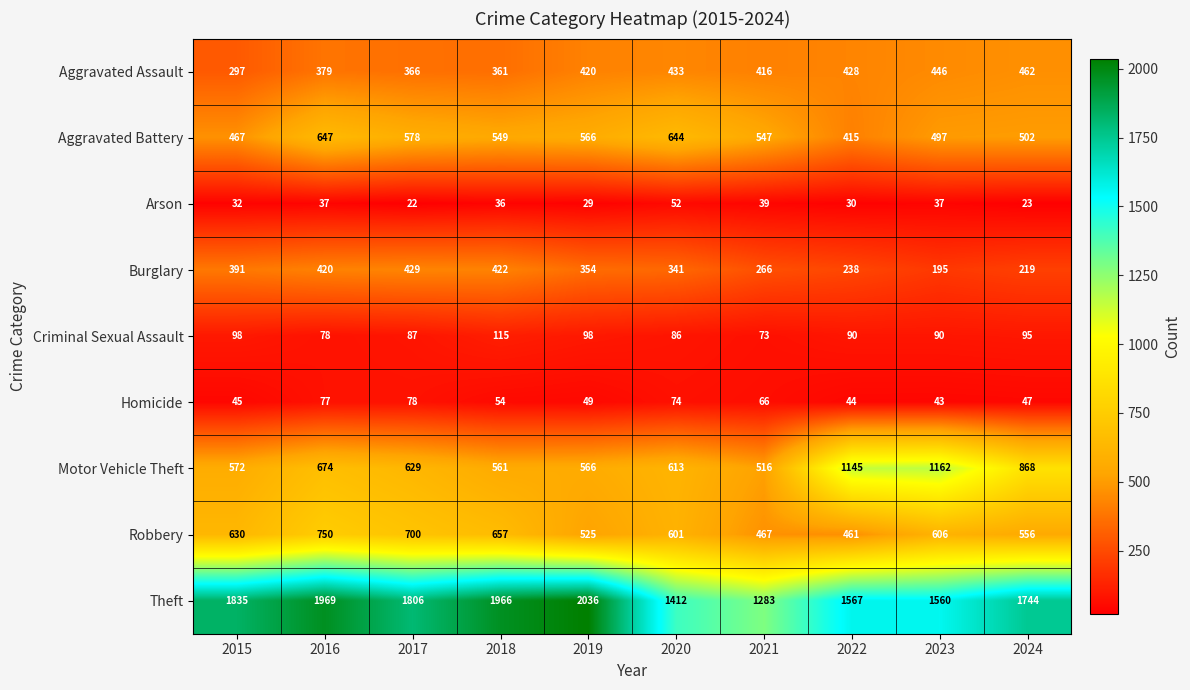

What value does the Homicide series have at 2023, to the nearest 10?

40